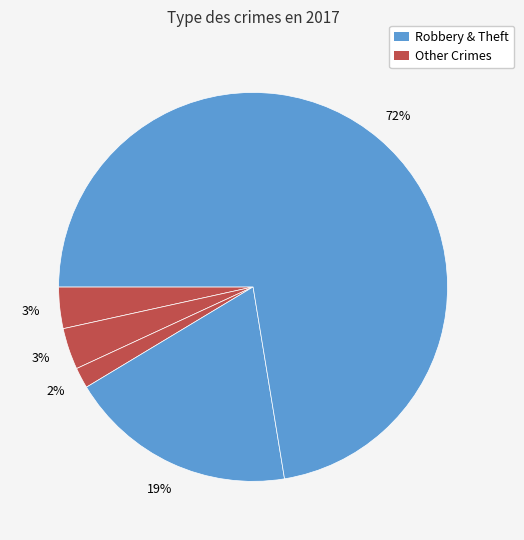

How many segments does this pie chart have?

5